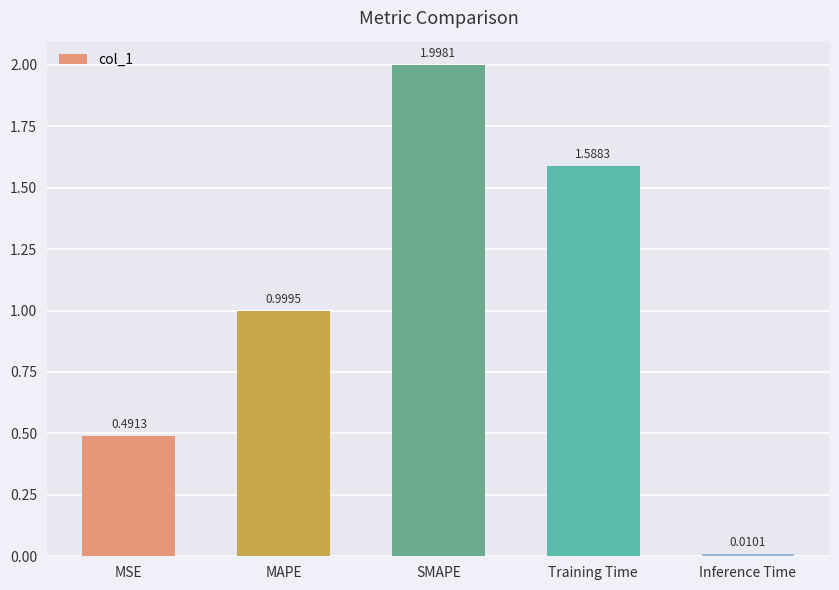

What is the label of the 2nd bar from the right?

Training Time